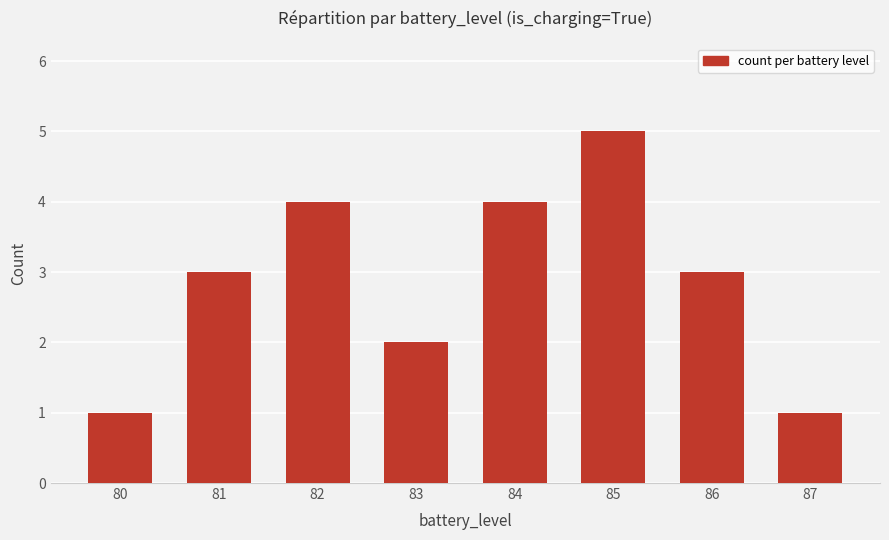

What is the value of the 1st bar from the left?

1